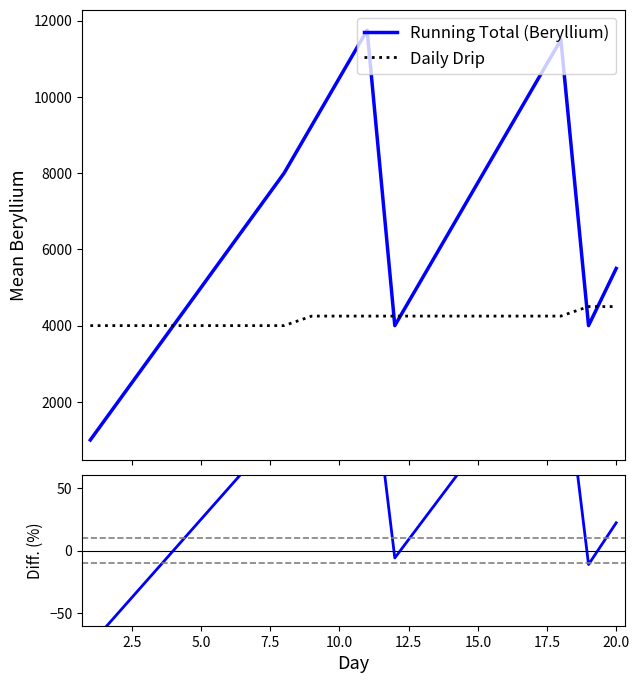

What is the maximum value for Daily Drip?

4500